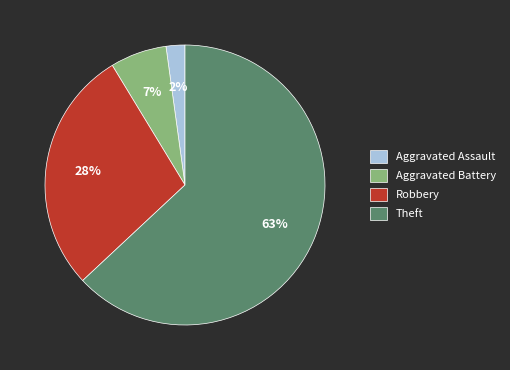

Combined, do Aggravated Assault and Theft account for over 50%?

Yes